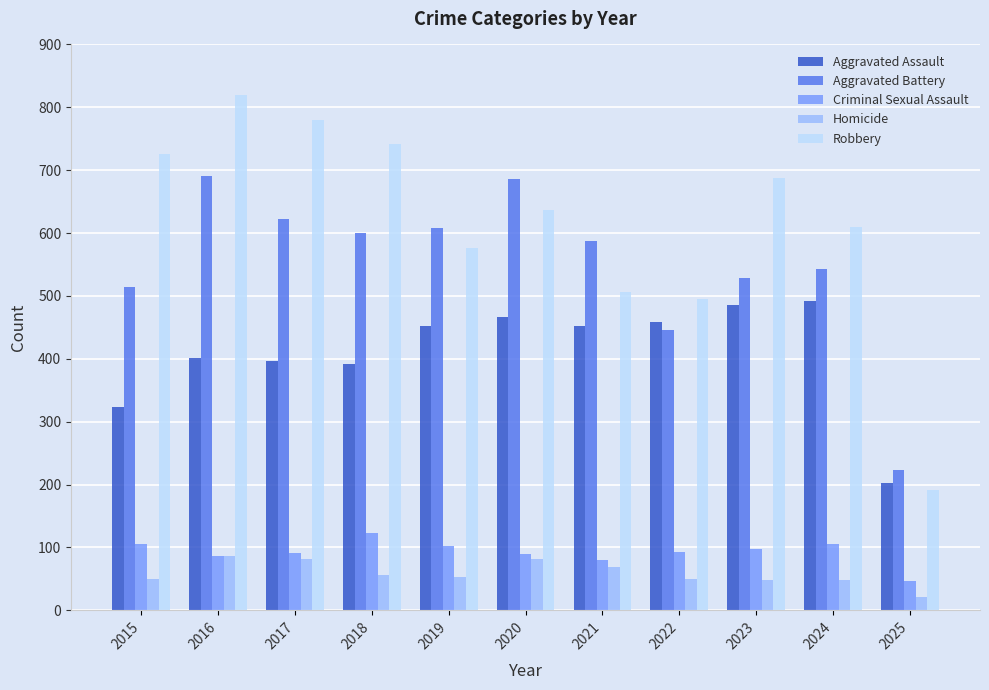

Is it true that Aggravated Assault equals 392 at 2018?

True